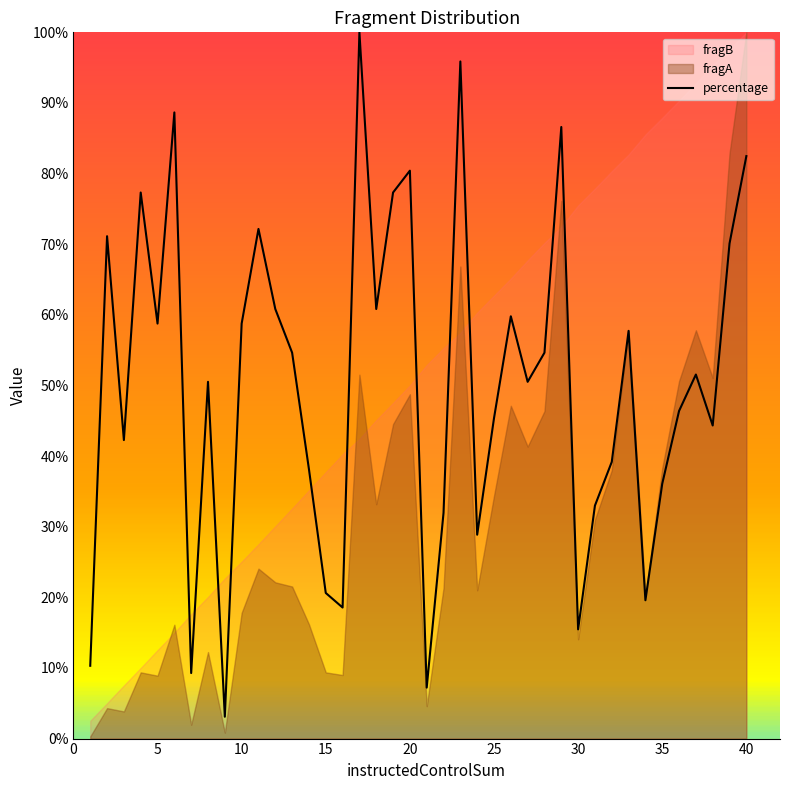

What is the average value of the fragB series?

21.6